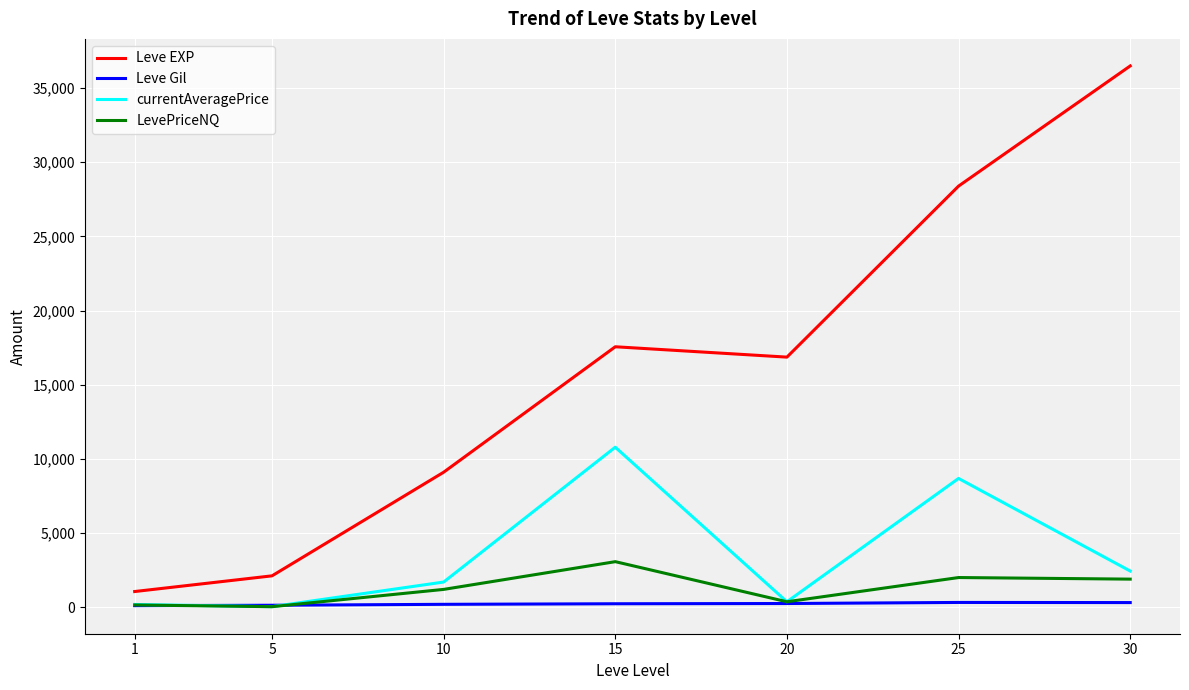

What is the maximum value shown in the chart?

36492.5